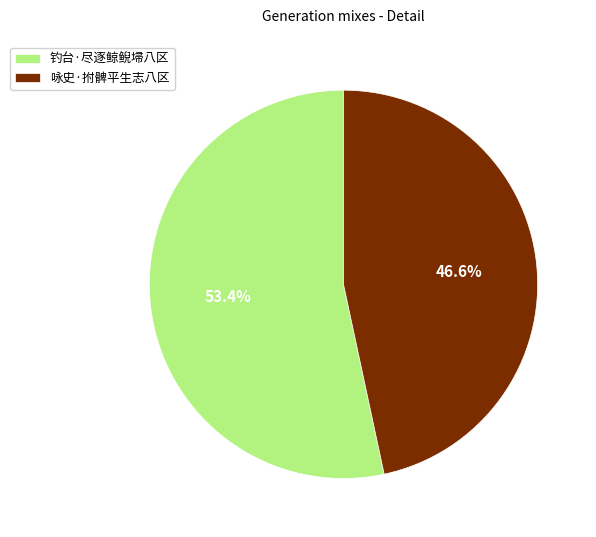

Combined, what portion of the pie is 咏史·拊髀平生志八区 and 钓台·尽逐鲸鲵埽八区?

100.0%